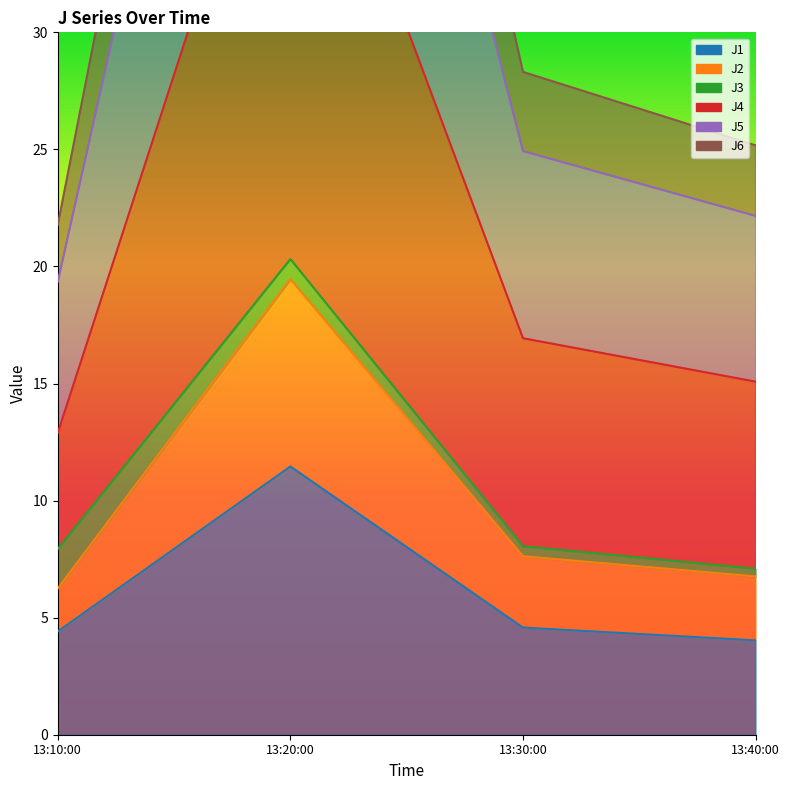

What is the label of the 1st point from the right?

13:40:00